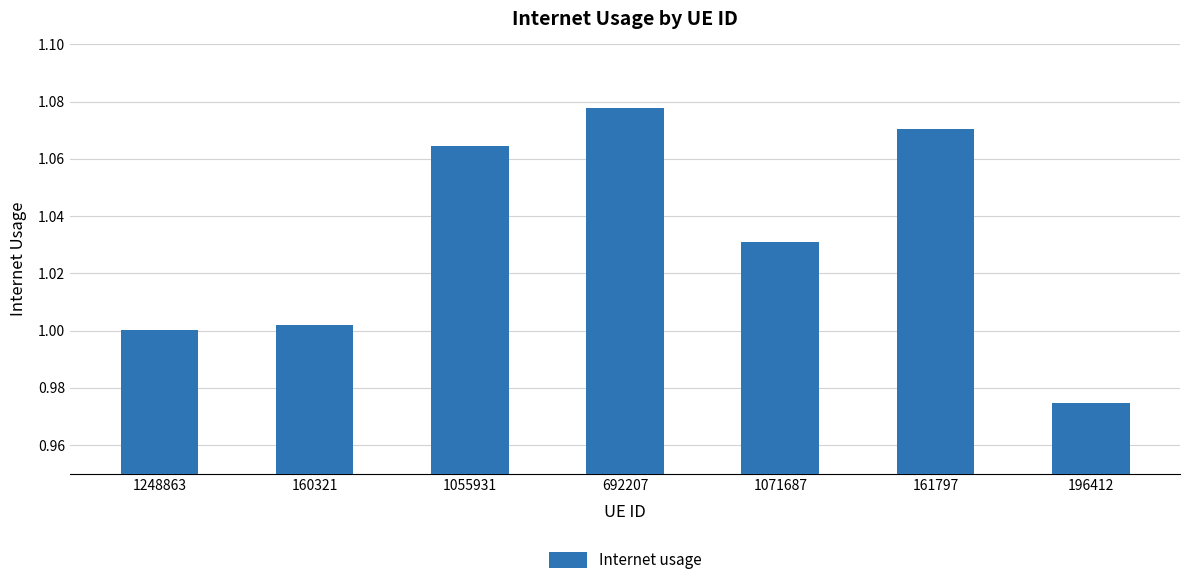

List the labels in order of value, smallest first.

196412, 1248863, 160321, 1071687, 1055931, 161797, 692207